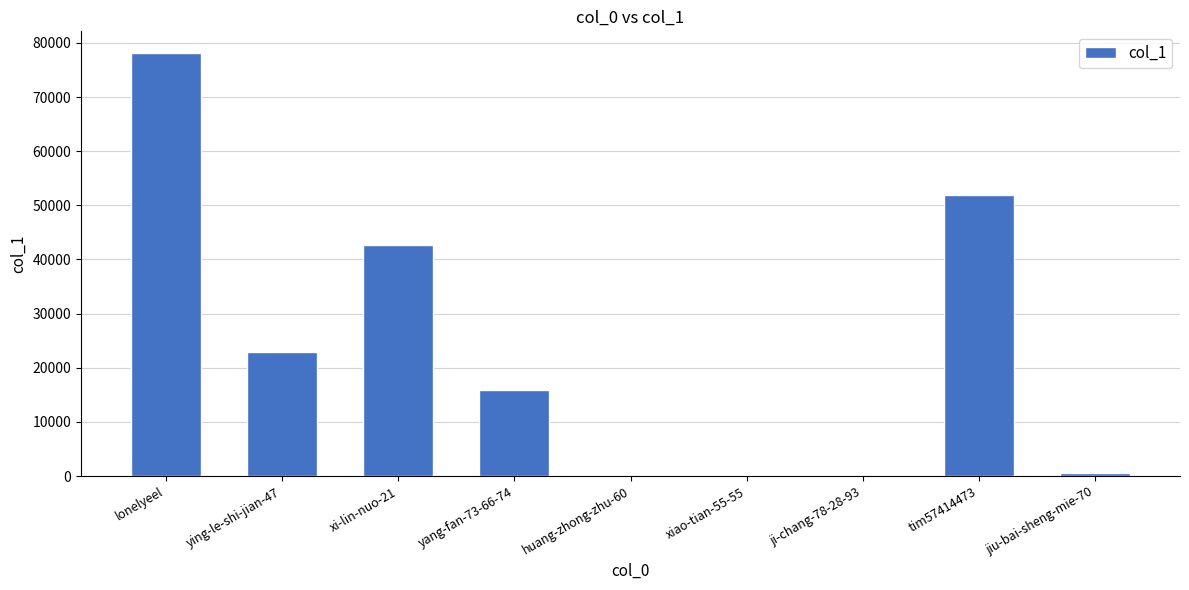

What is the sum of the values at huang-zhong-zhu-60 and xiao-tian-55-55?

351